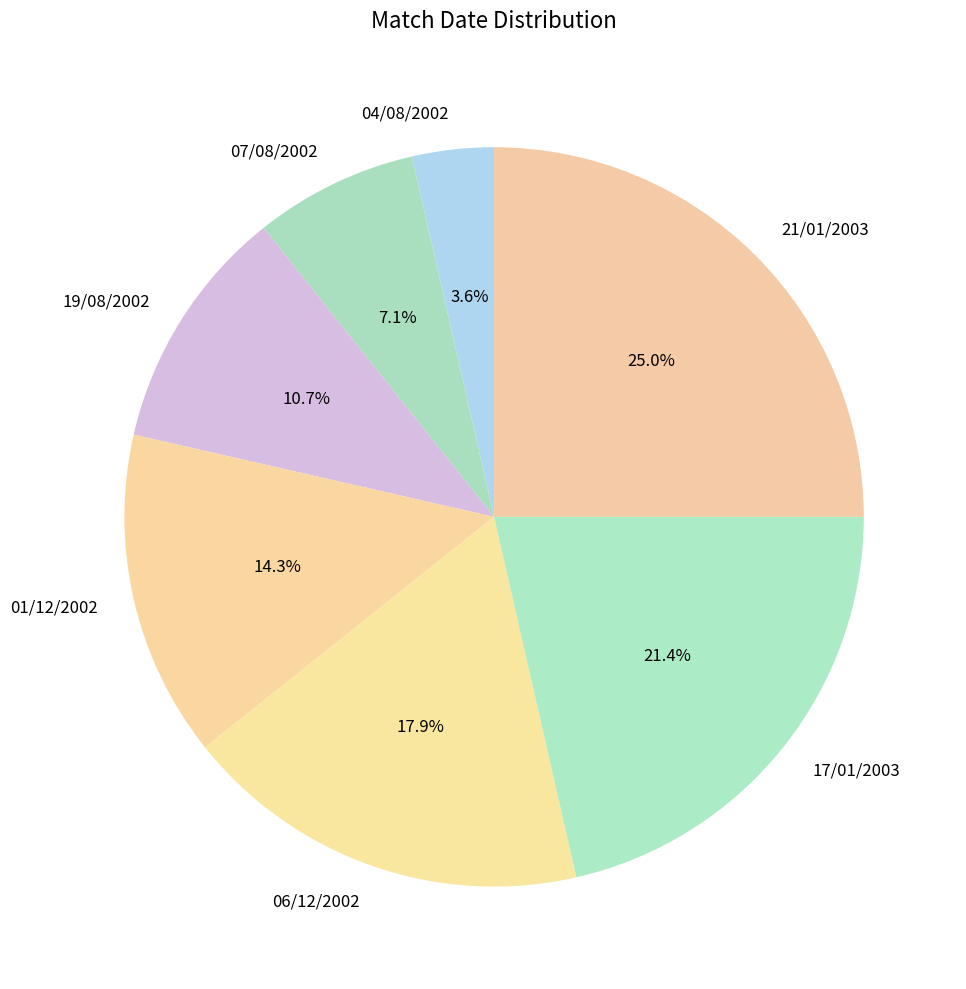

To the nearest percent, what is the average slice percentage?

14%